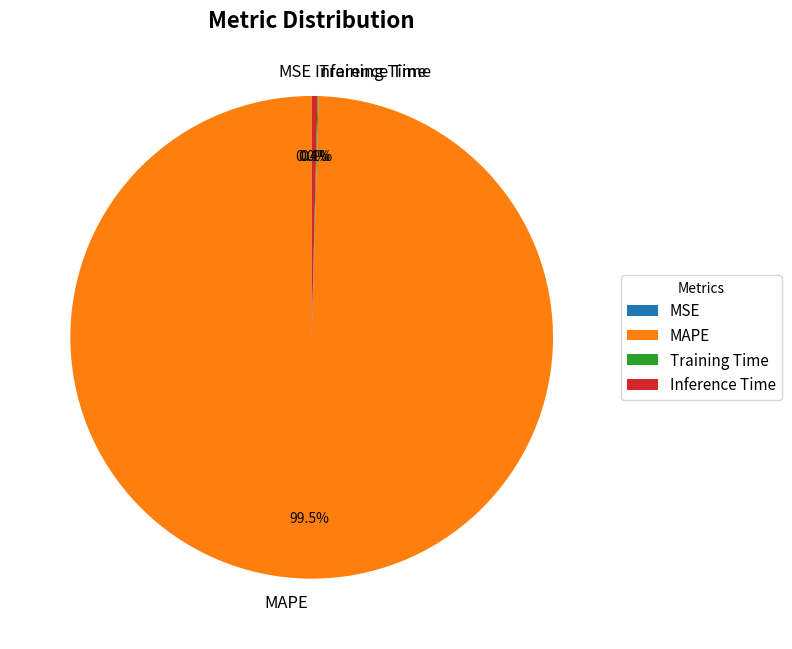

Count the number of slices in the pie.

4